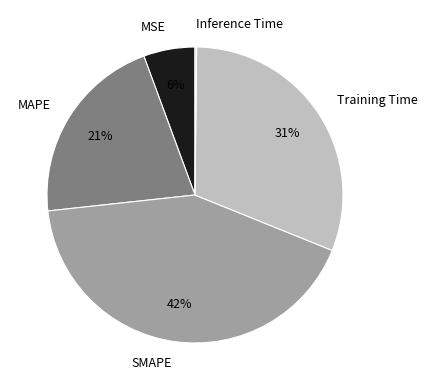

Which category has the biggest portion of the pie?

SMAPE